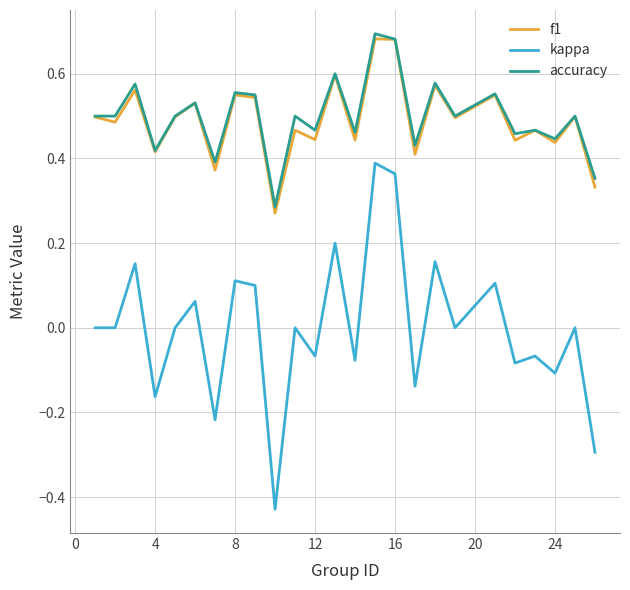

True or false: accuracy and kappa intersect in this chart.

False